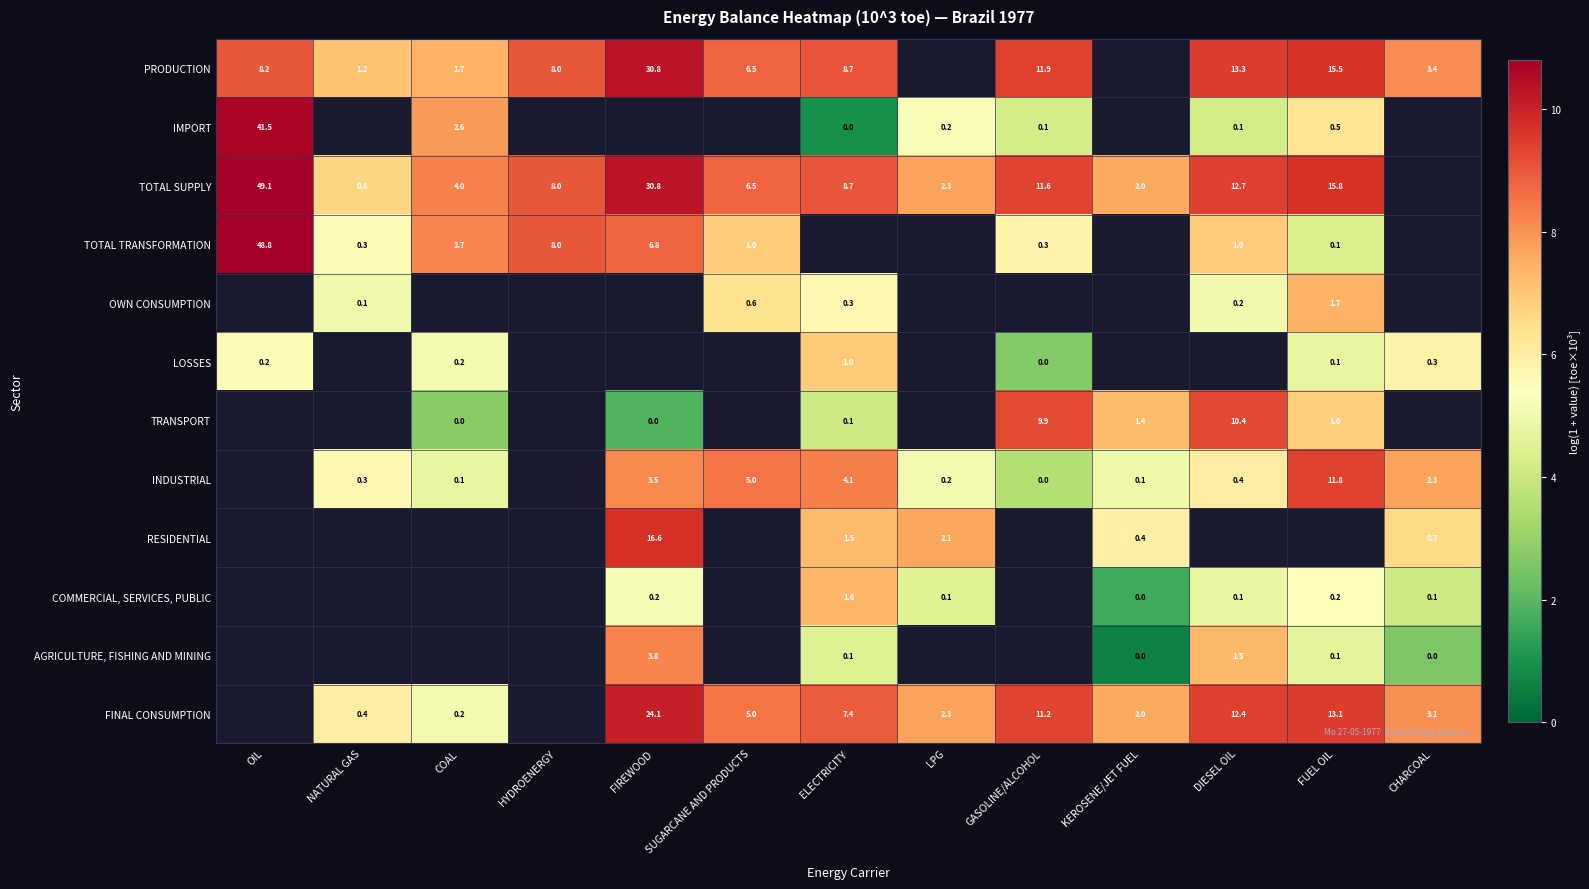

The TOTAL TRANSFORMATION series shows 1.3 at NATURAL GAS. True or false?

False